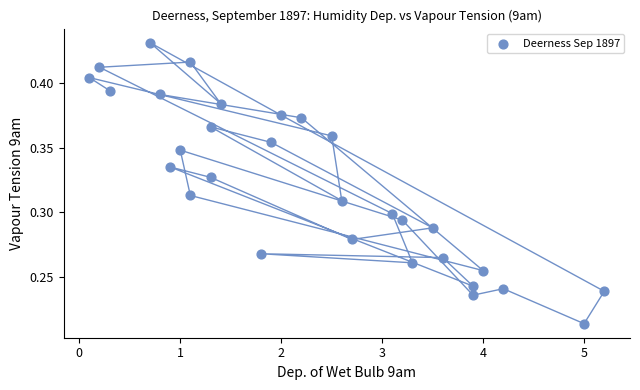

What is the range of X values (max minus min)?

5.1